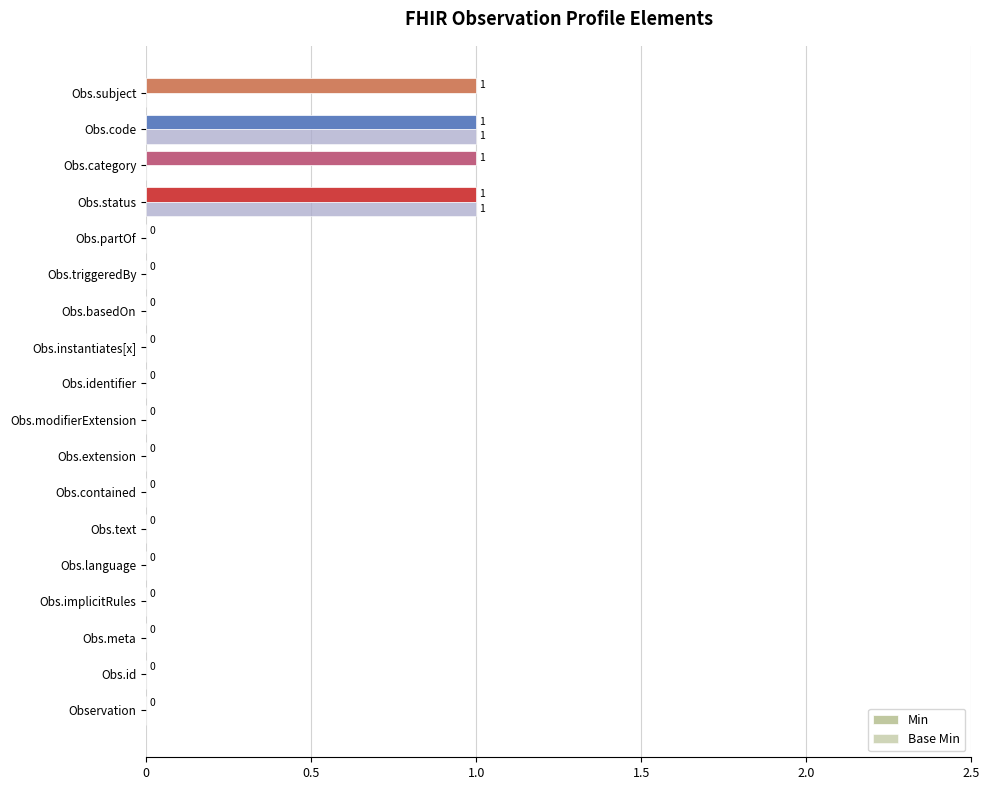

Reading left to right, list all the values displayed in this chart.

Min: 0	0	0	0	0	0	0	0	0	0	0	0	0	0	1	1	1	1
Base Min: 0	0	0	0	0	0	0	0	0	0	0	0	0	0	1	0	1	0